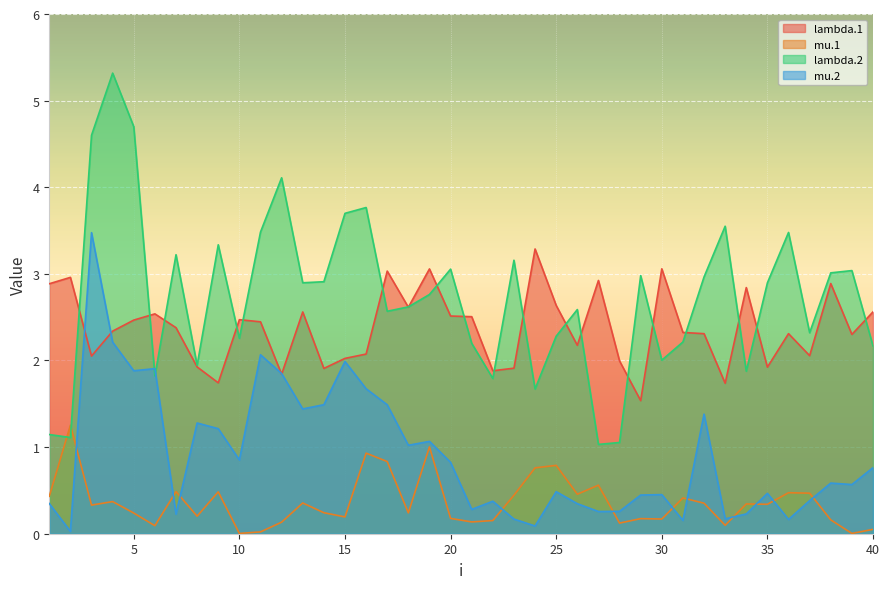

In lambda.2, how many points are lower than both neighbors (excluding endpoints)?

12